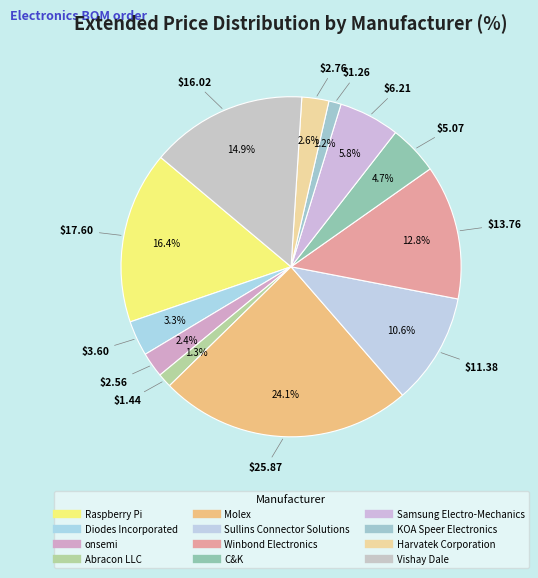

To the nearest percent, what portion does Sullins Connector Solutions represent?

11%